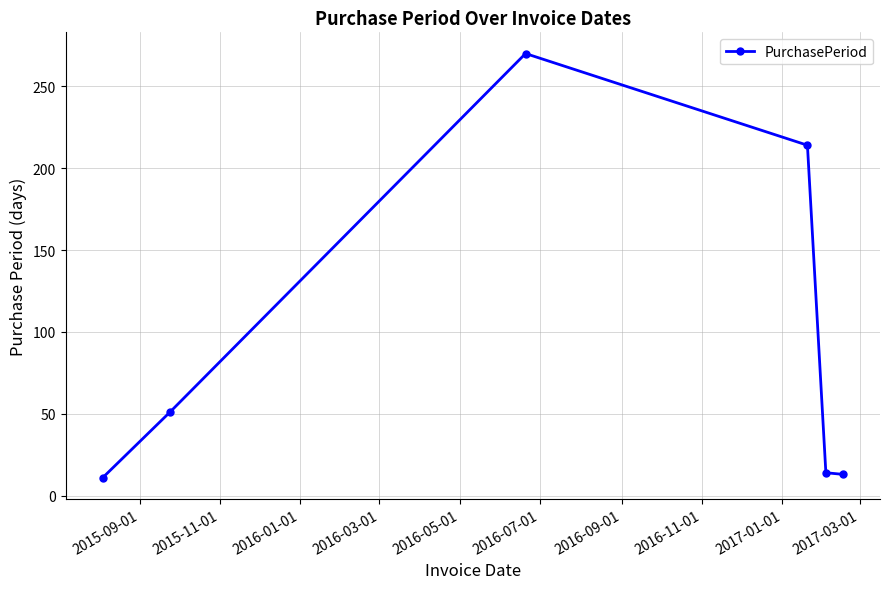

What is the value of the 2nd point from the left?

51